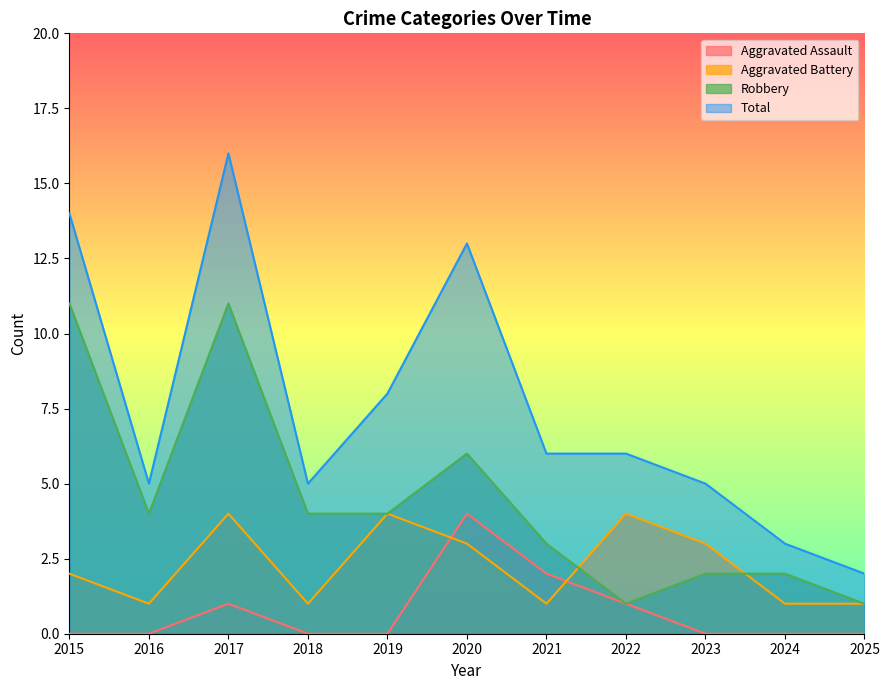

The Aggravated Assault series shows 4 at 2020. True or false?

True